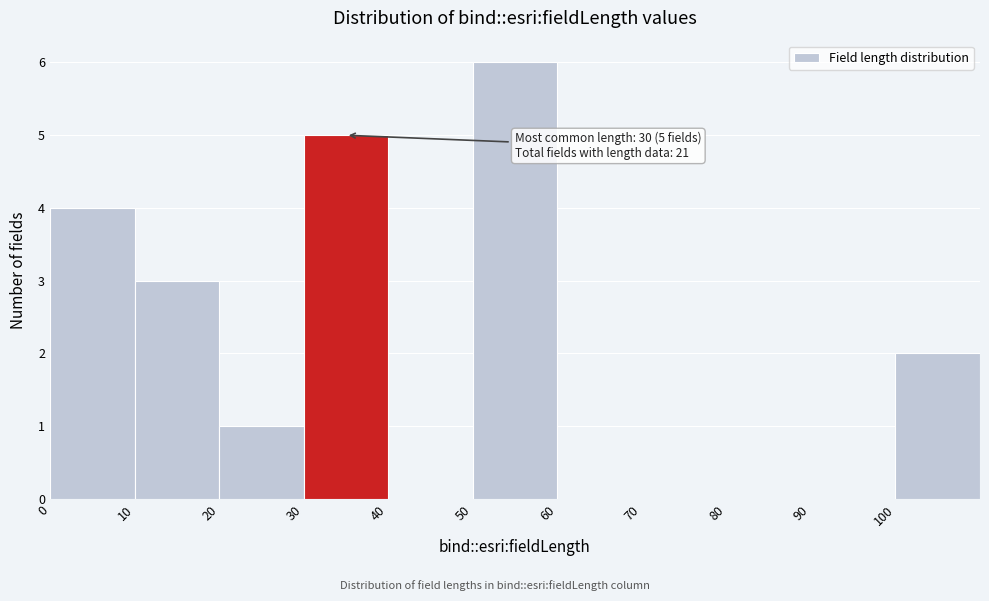

Over which range of the x-axis is the bar tallest?

50 to 60